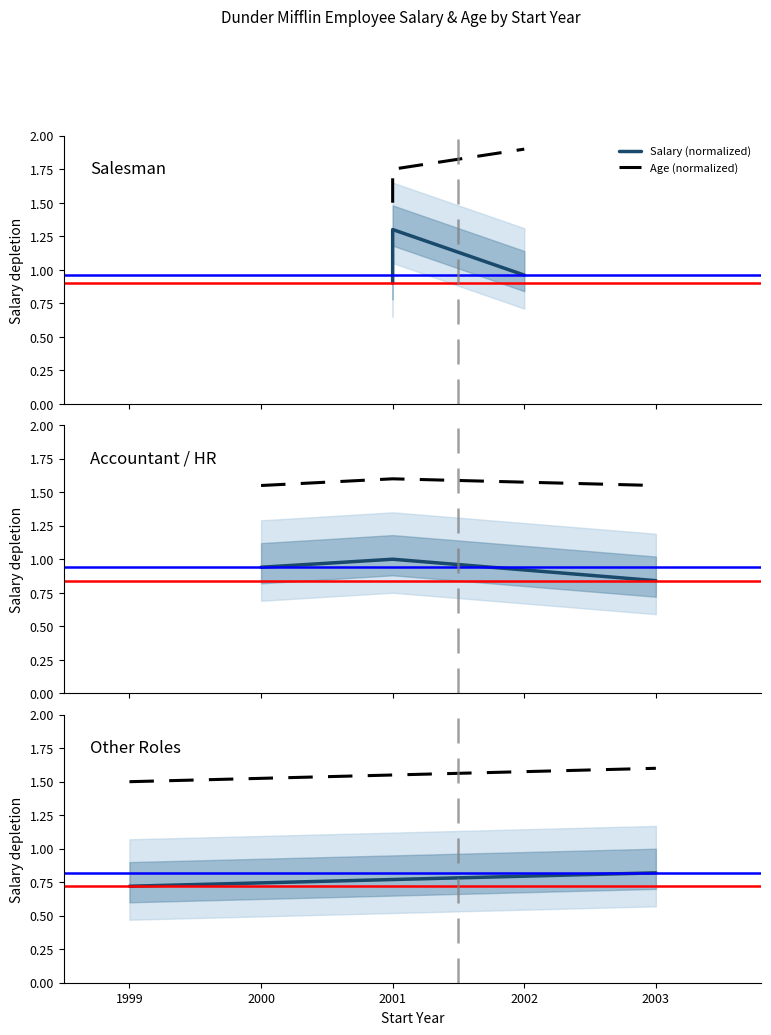

Rank the series by their average value, from highest to lowest.

Age (normalized), Salary (normalized)